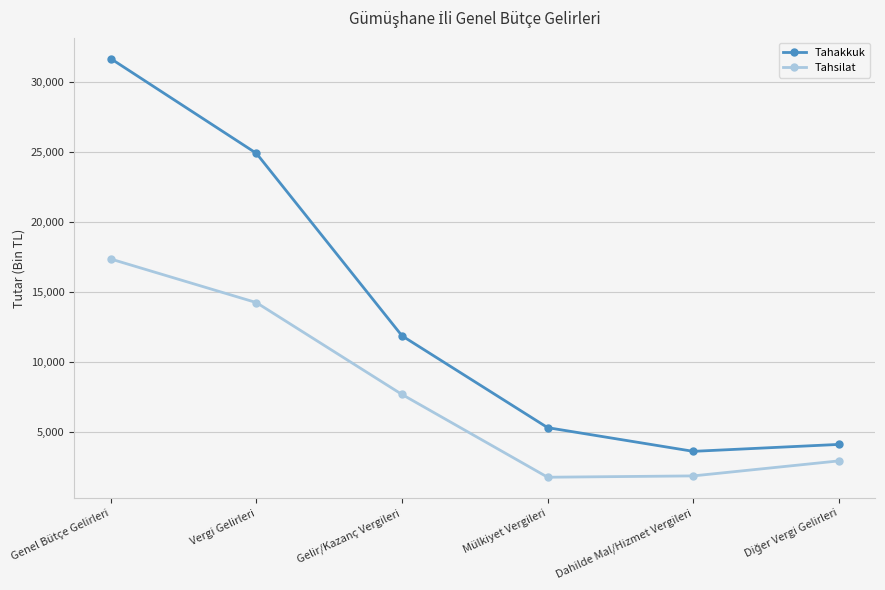

Rank the series by their average value, from lowest to highest.

Tahsilat, Tahakkuk